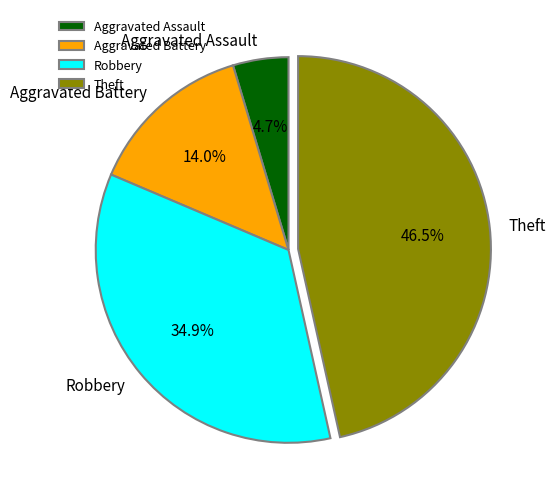

Rank the categories by value from lowest to highest.

Aggravated Assault, Aggravated Battery, Robbery, Theft